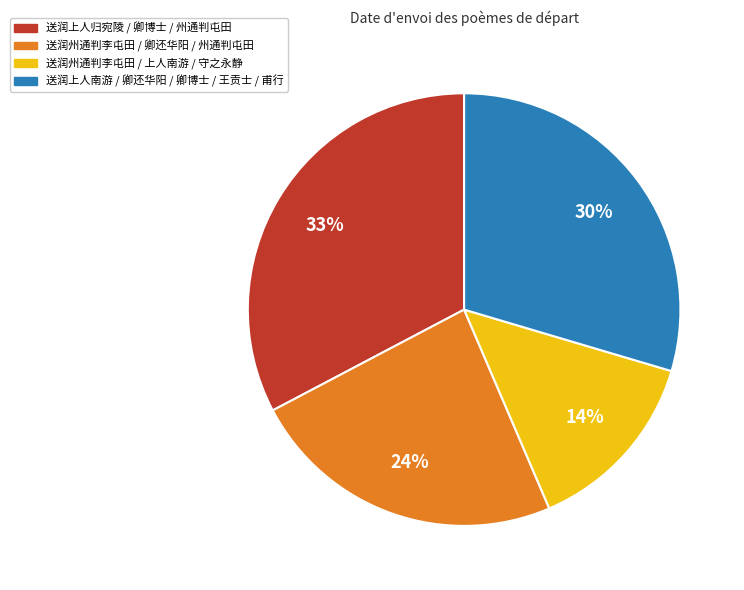

To the nearest percent, what is the average slice percentage?

25%